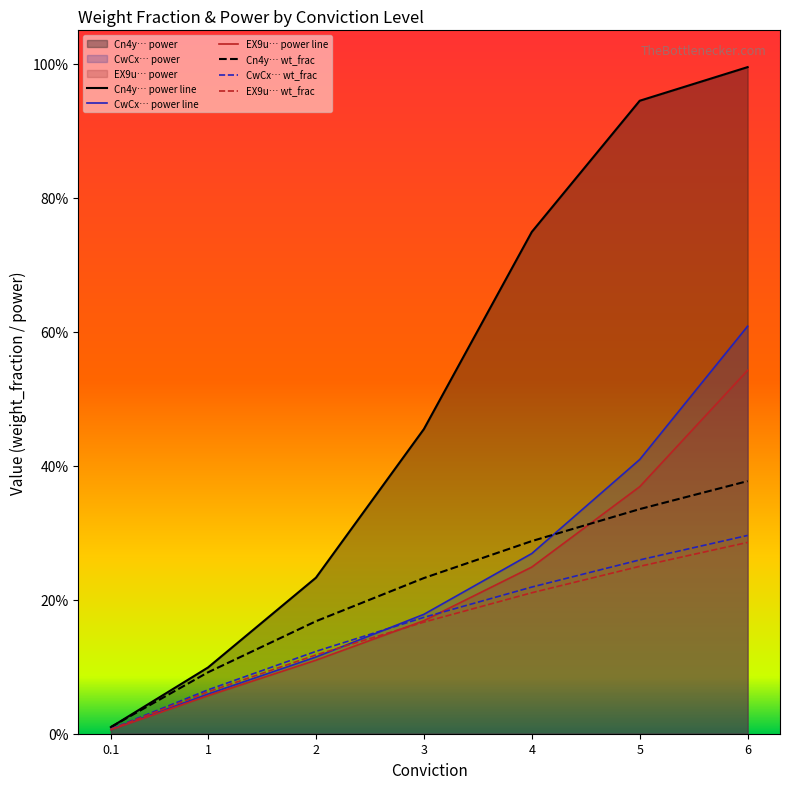

What is the label of the 6th point from the left?

5